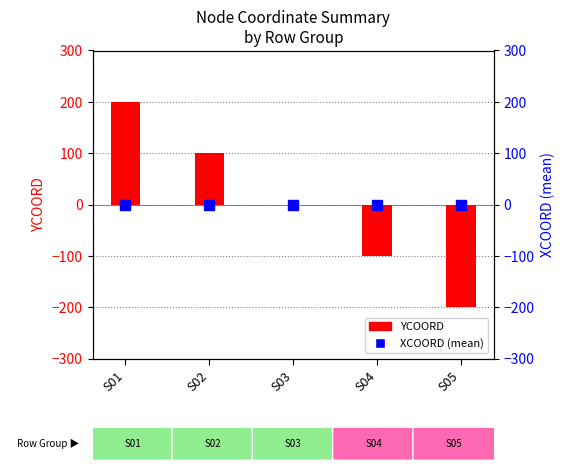

The value of YCOORD at S05 is -61. True or false?

False